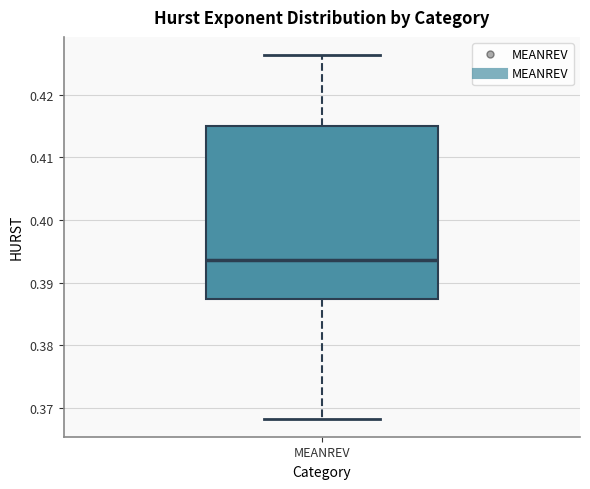

Read this box plot against the y-axis: the position of the median line, the range covered by the box, and the ends of both whiskers. The values are not printed on the chart, so give them approximately, as read against the axis.

median 0.394, box 0.387 to 0.415, whiskers 0.368 to 0.426